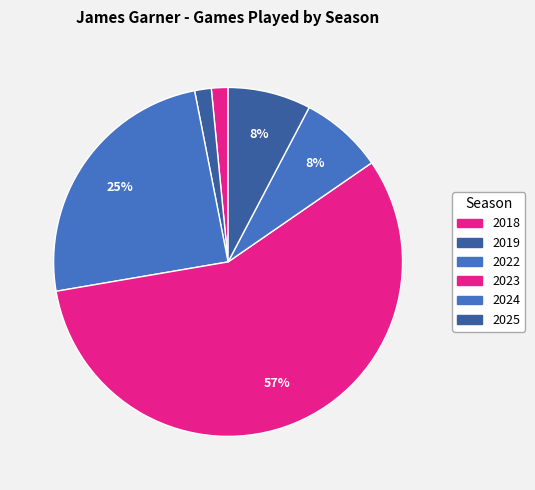

How many segments does this pie chart have?

6